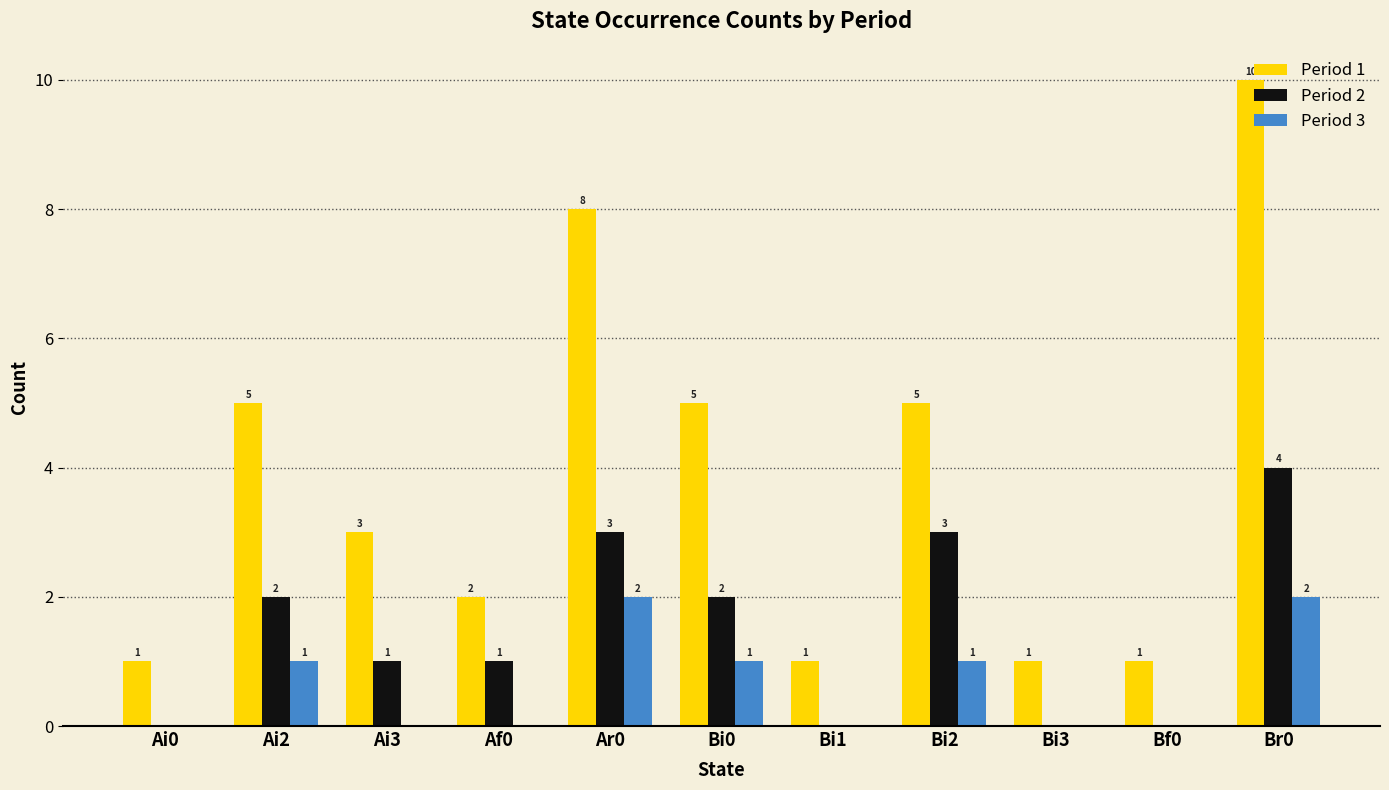

What is the sum of the Period 1 values at Bi2 and Af0?

7